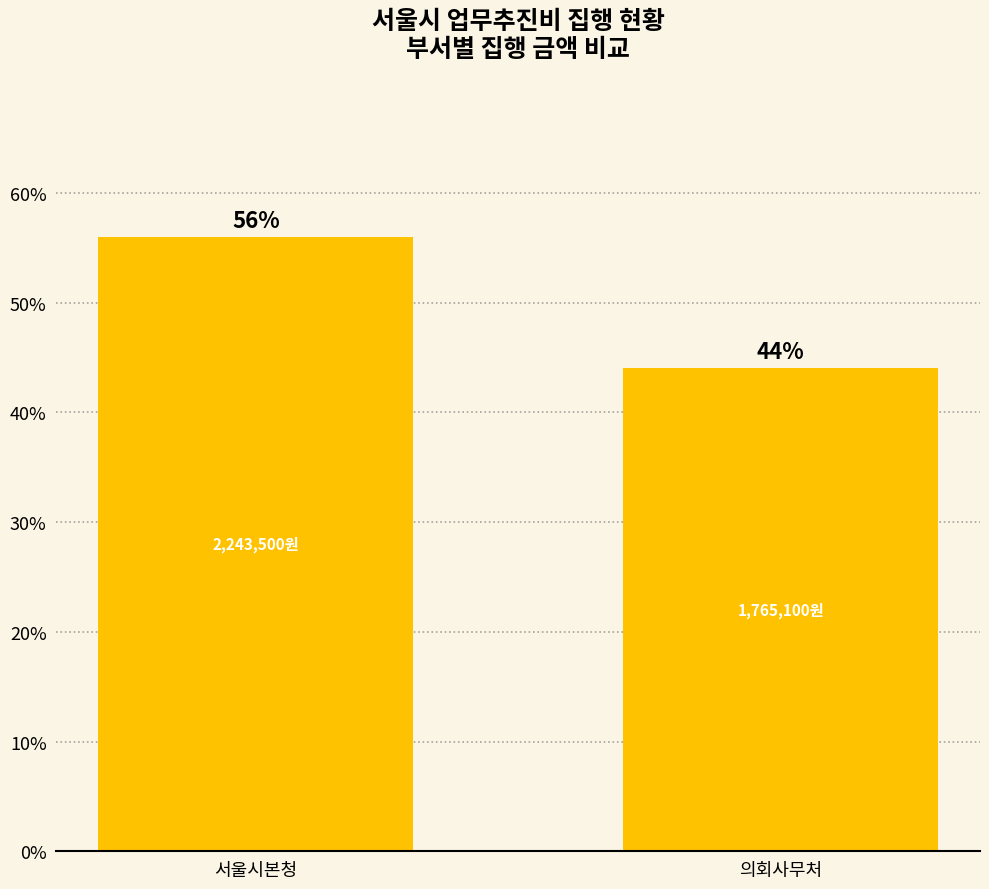

Reading right to left, transcribe all the data shown in this chart.

의회사무처=44.0	서울시본청=56.0